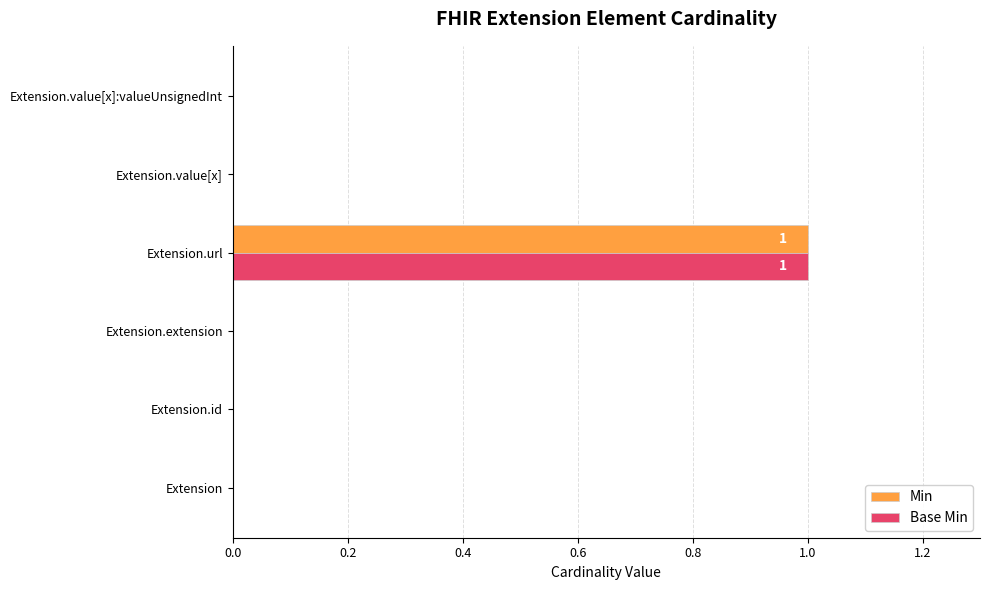

True or false: Base Min has a value of 0 at Extension.

True